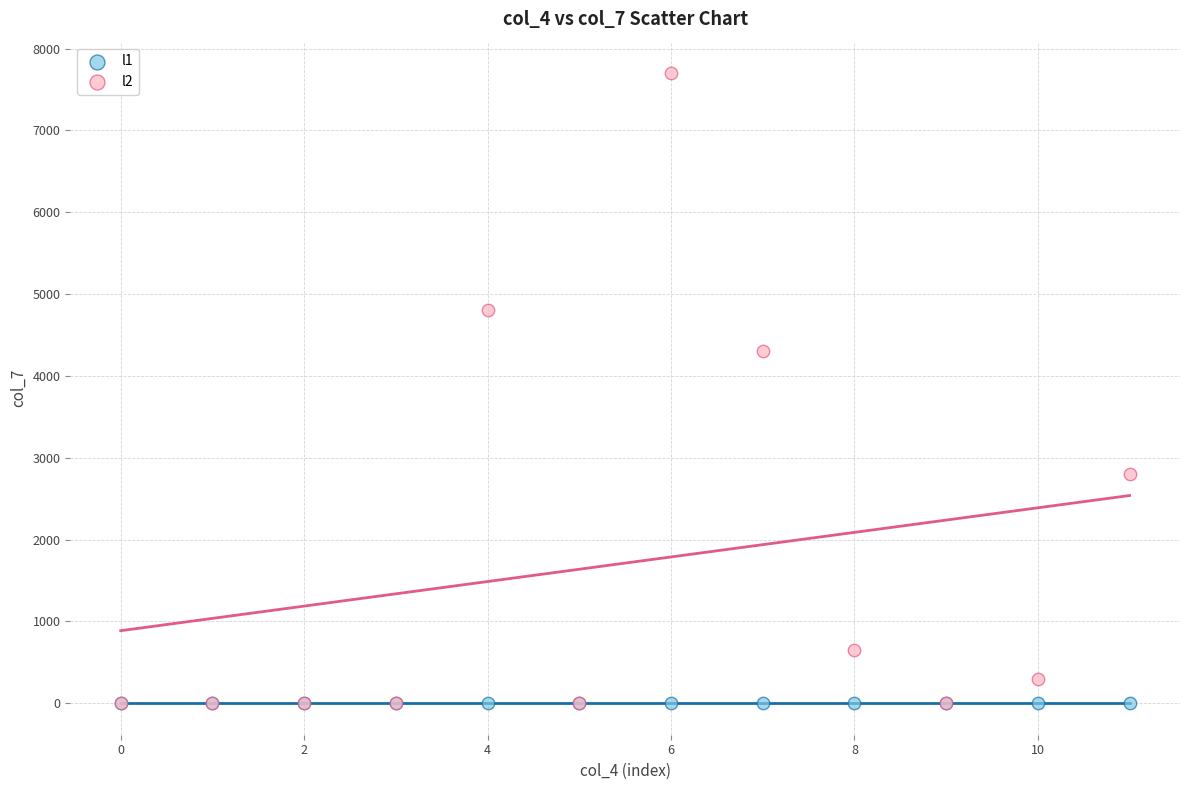

Across all series, what Y value is closest to 3850?

4300